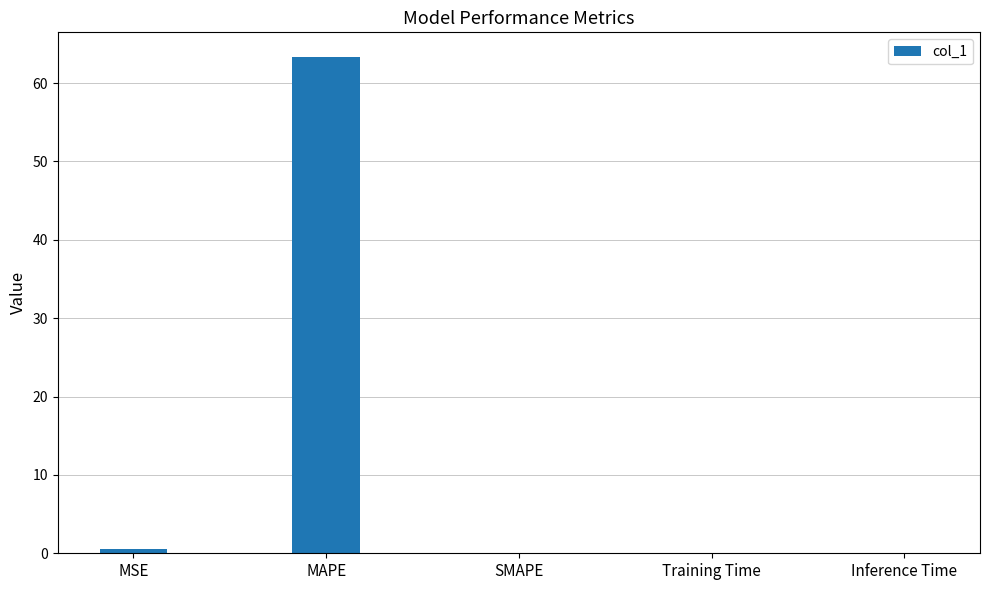

What is the sum of the values at MAPE and SMAPE?

63.3